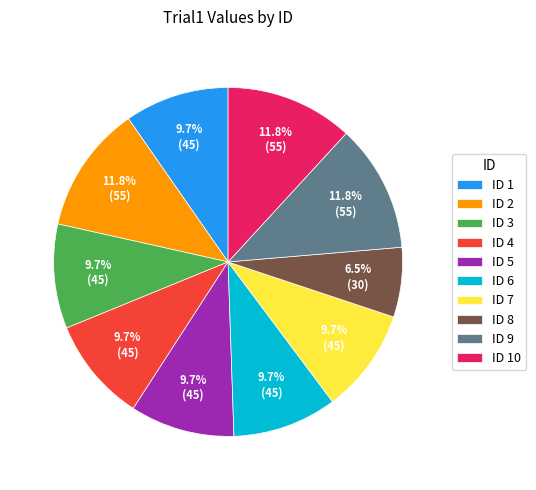

Which slice is the smallest?

ID 8